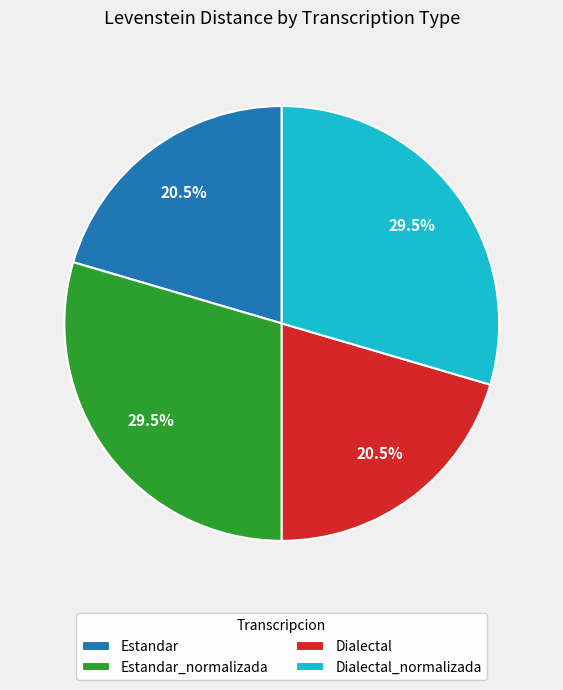

The Dialectal slice represents 12% of the pie. True or false?

False